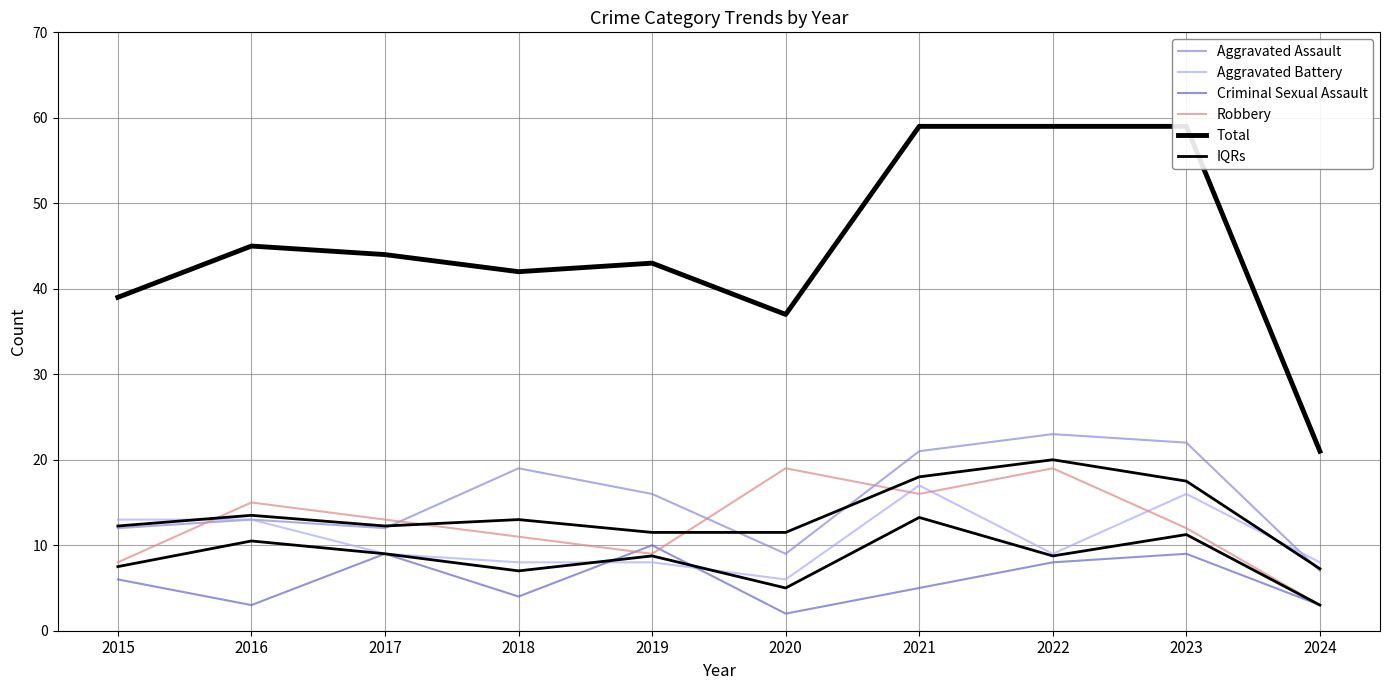

True or false: Aggravated Battery has a value of 2.7 at 2024.

False